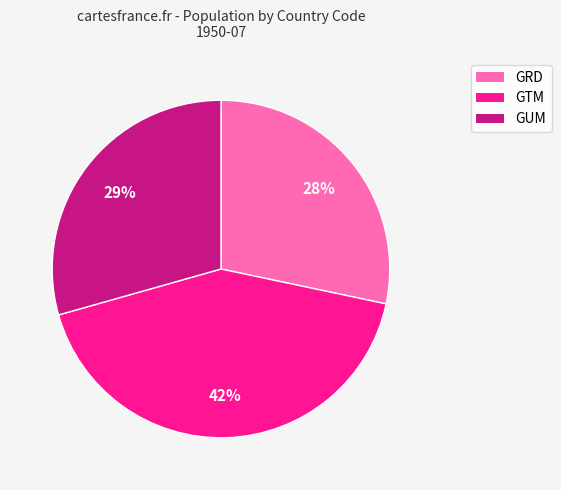

Do GTM and GRD together represent more than half of the pie?

Yes